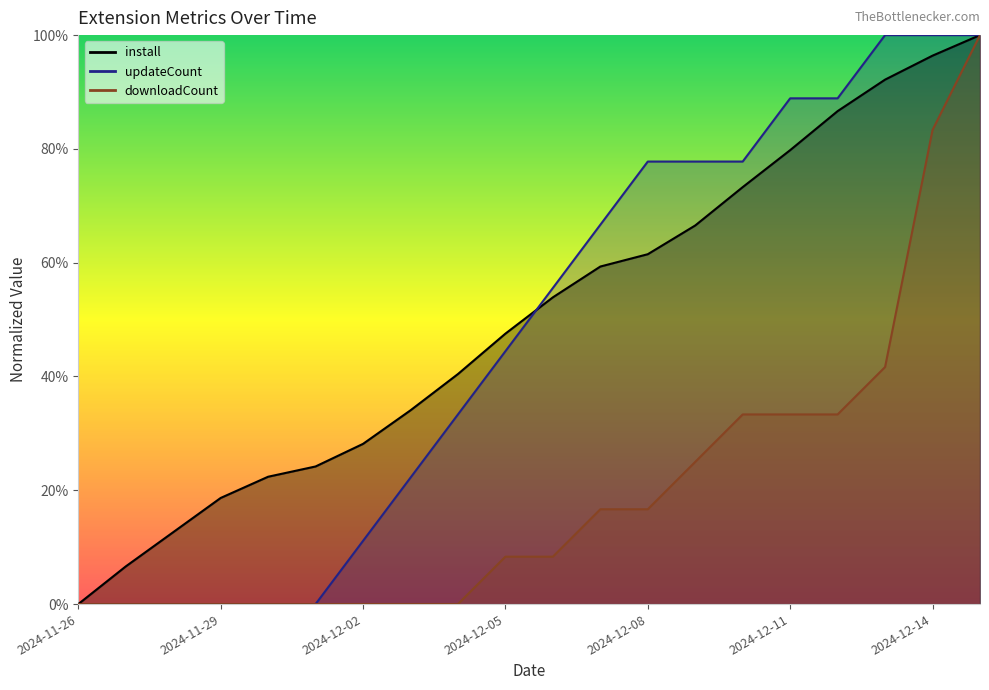

Between 2024-11-26 and 2024-12-11, which is larger?

2024-12-11